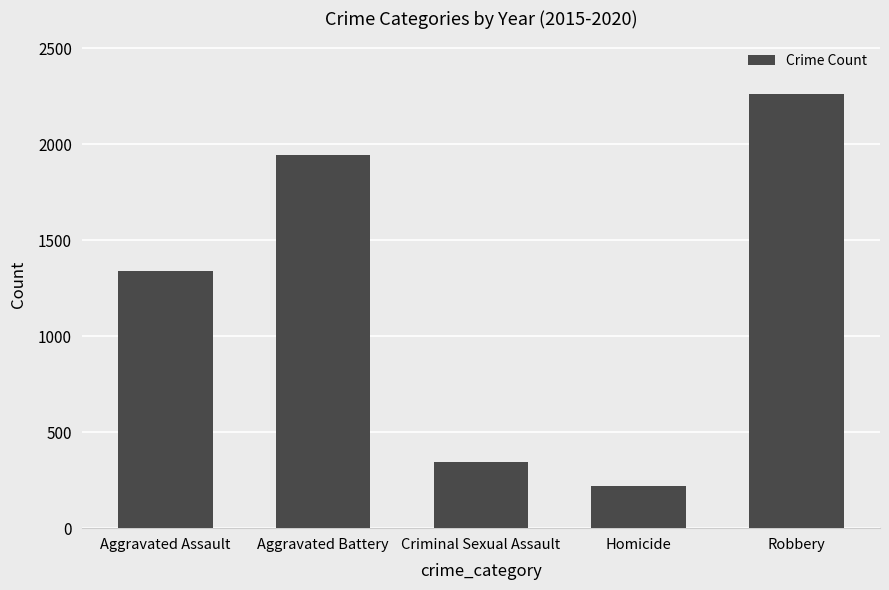

What is the difference between the values at Criminal Sexual Assault and Aggravated Battery?

1603